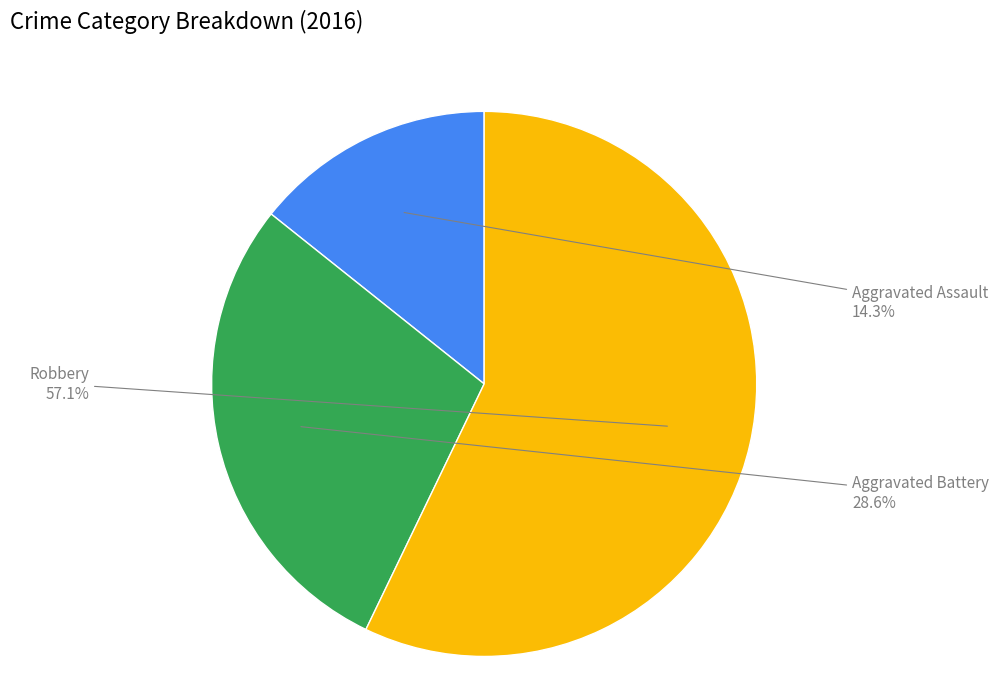

To the nearest percent, what is the average slice percentage?

33%